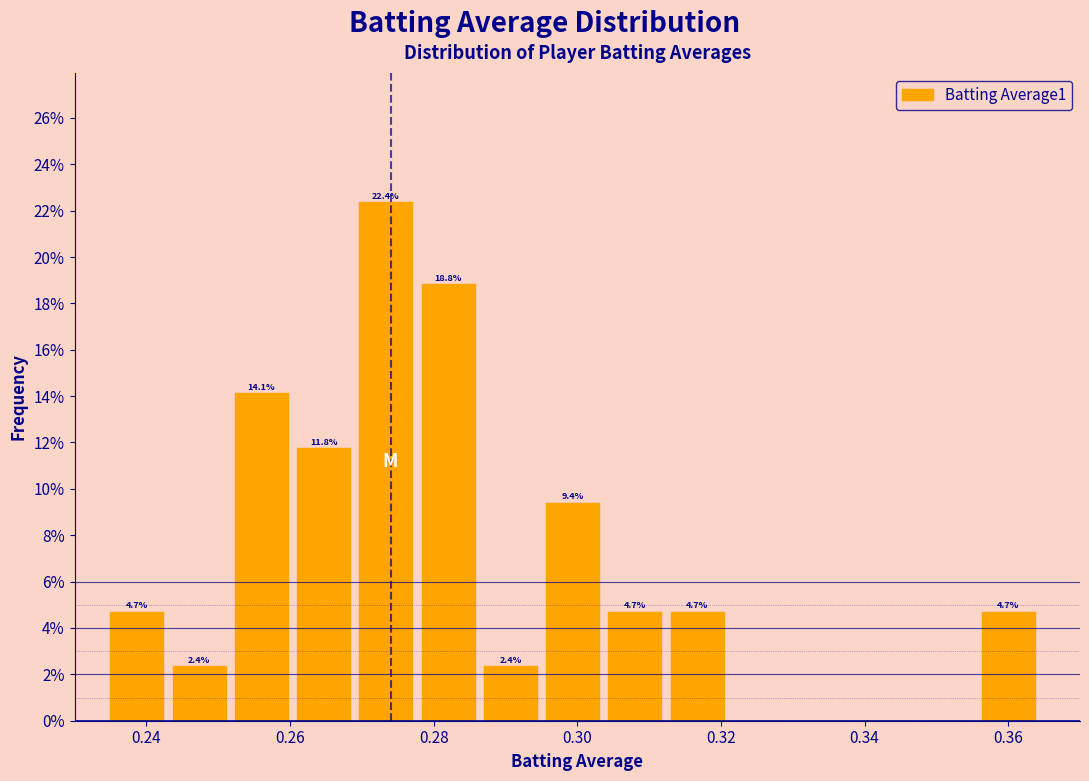

Over which range of the x-axis is the bar tallest?

0.270 to 0.278